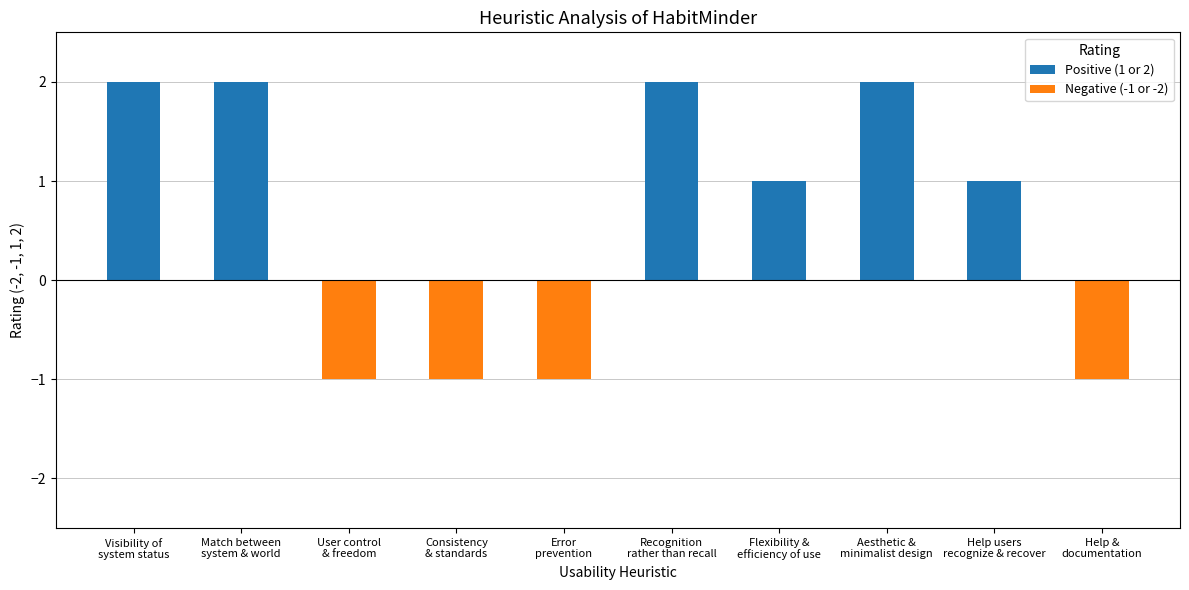

How many bars are there in total?

10